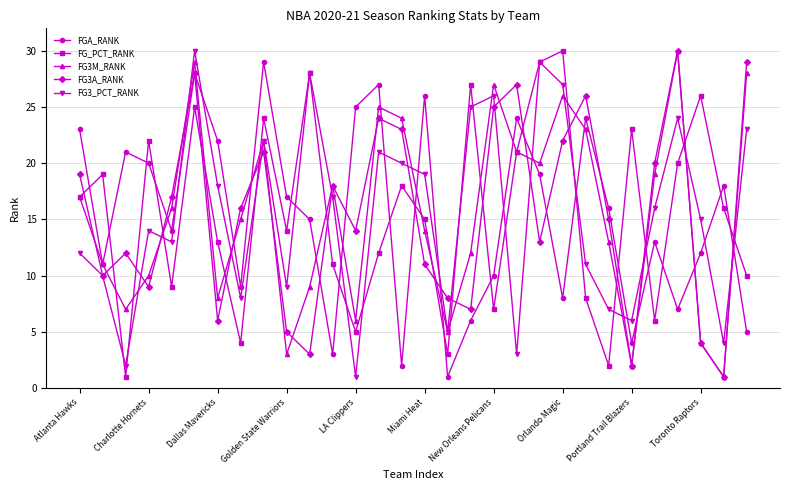

What is the value of the FG3_PCT_RANK point at the 6th from the left?

30